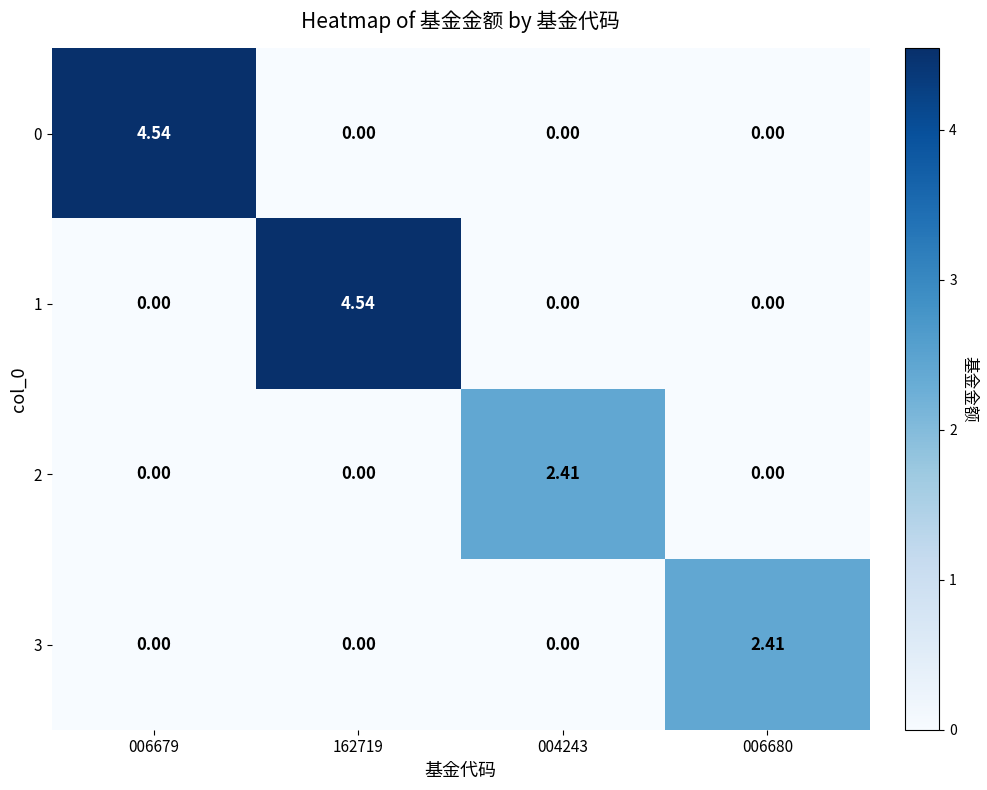

Count the number of categories in the chart.

4